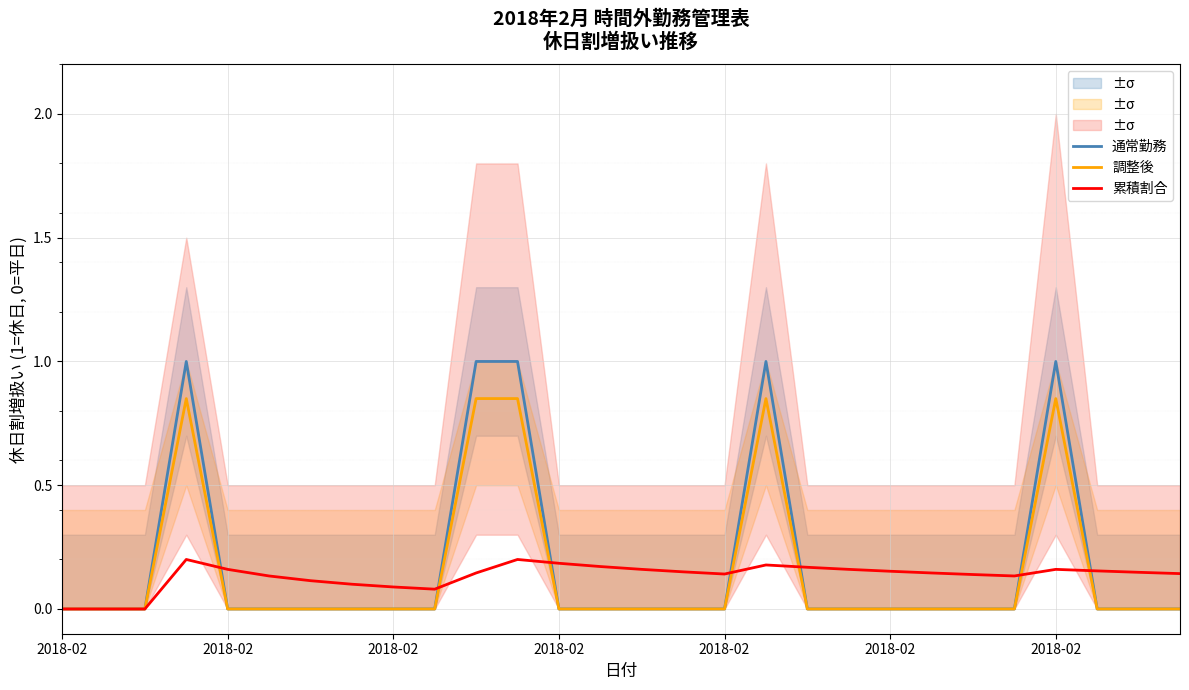

Which series changed the most between 8 and 15?

累積割合